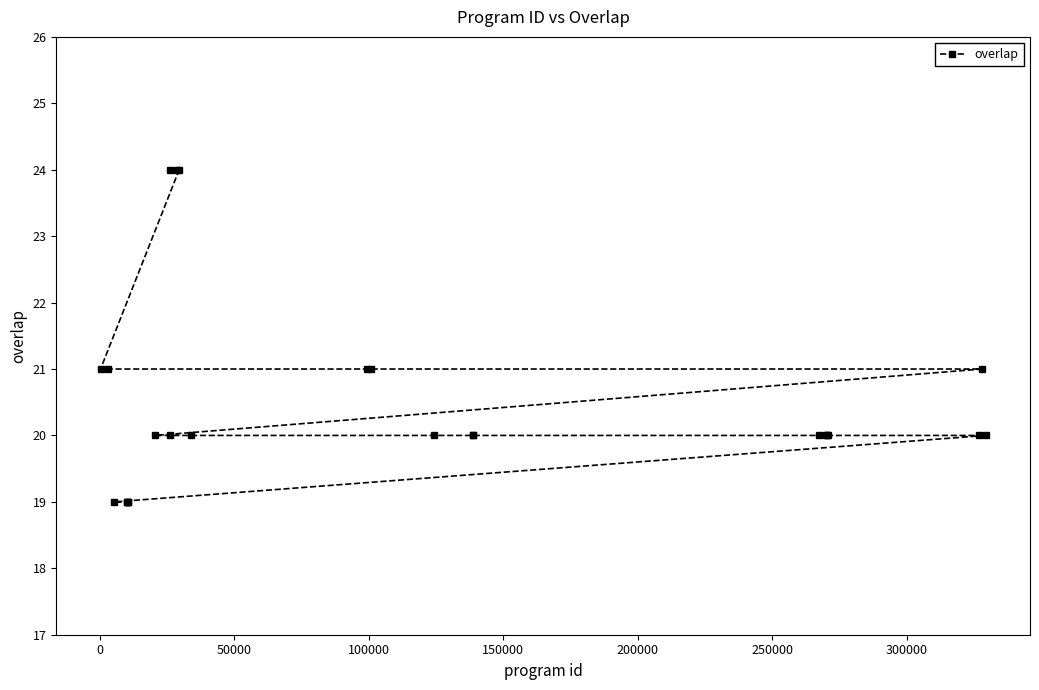

What is the value of the 13th point from the left?

20